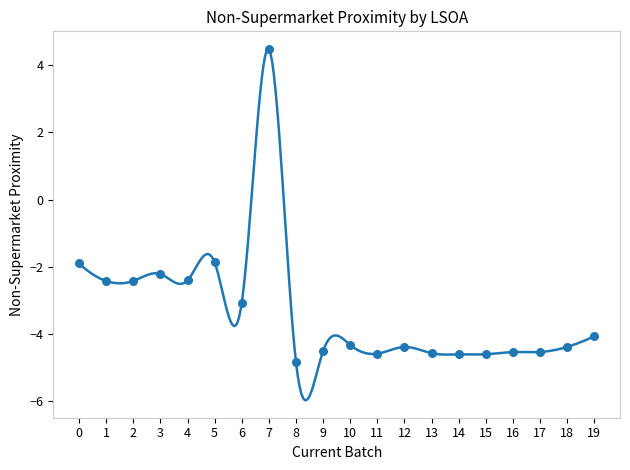

What is the range of Y values (max minus min)?

9.3